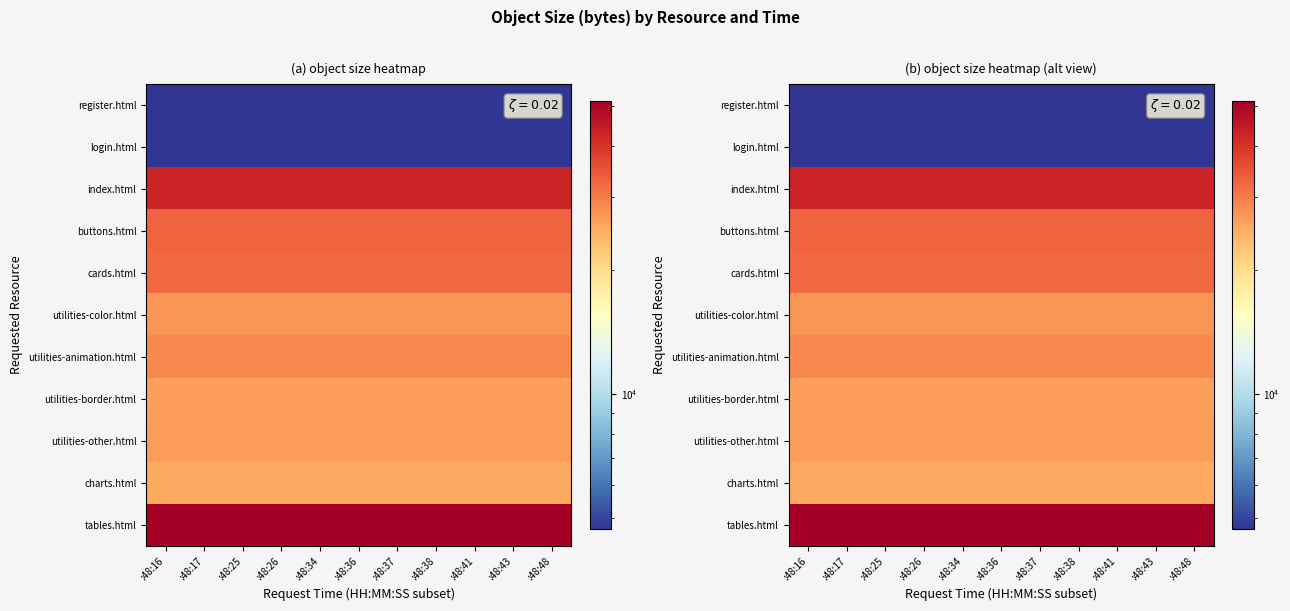

What is the greatest value displayed?

51345